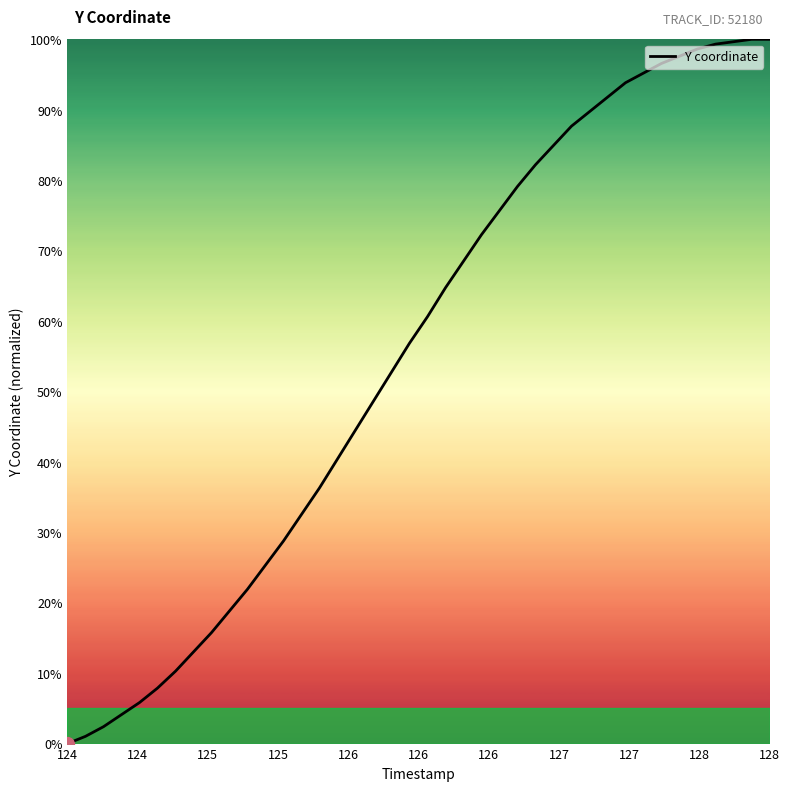

What is the greatest value displayed?

100.0